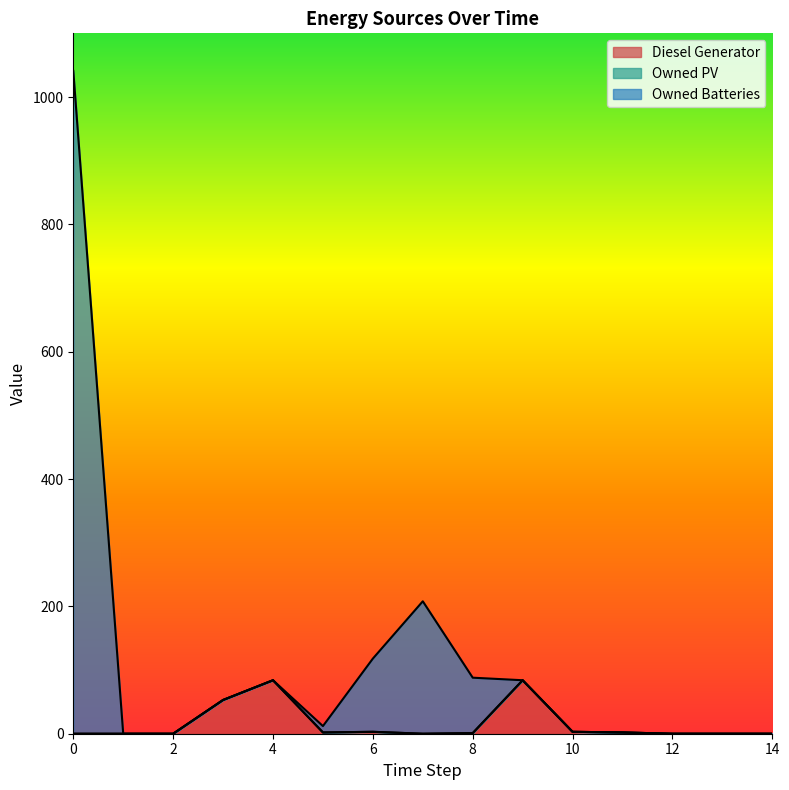

Where is the first local maximum for Diesel Generator?

4